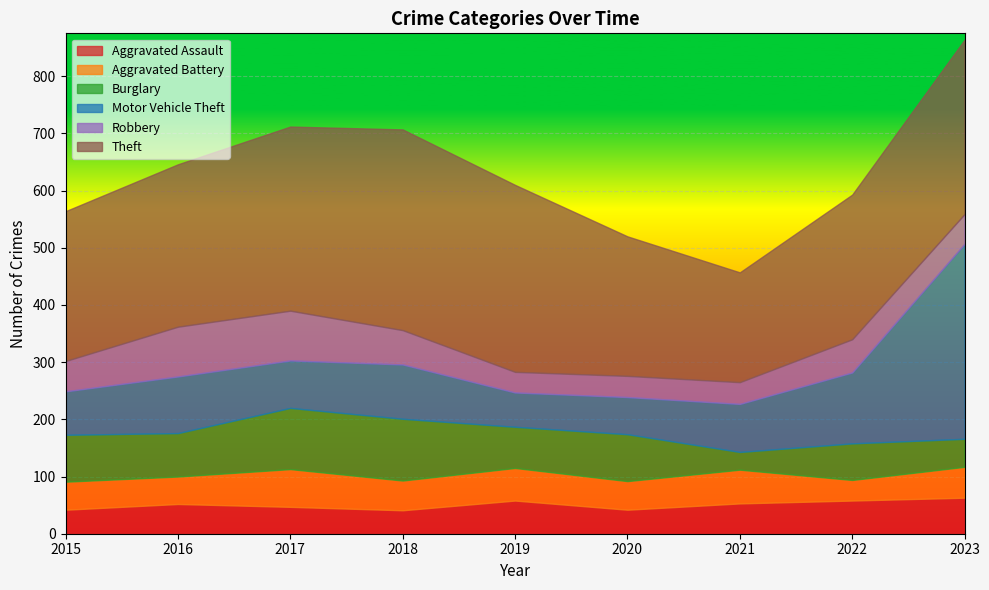

Does the chart display data point markers on the line(s)?

No